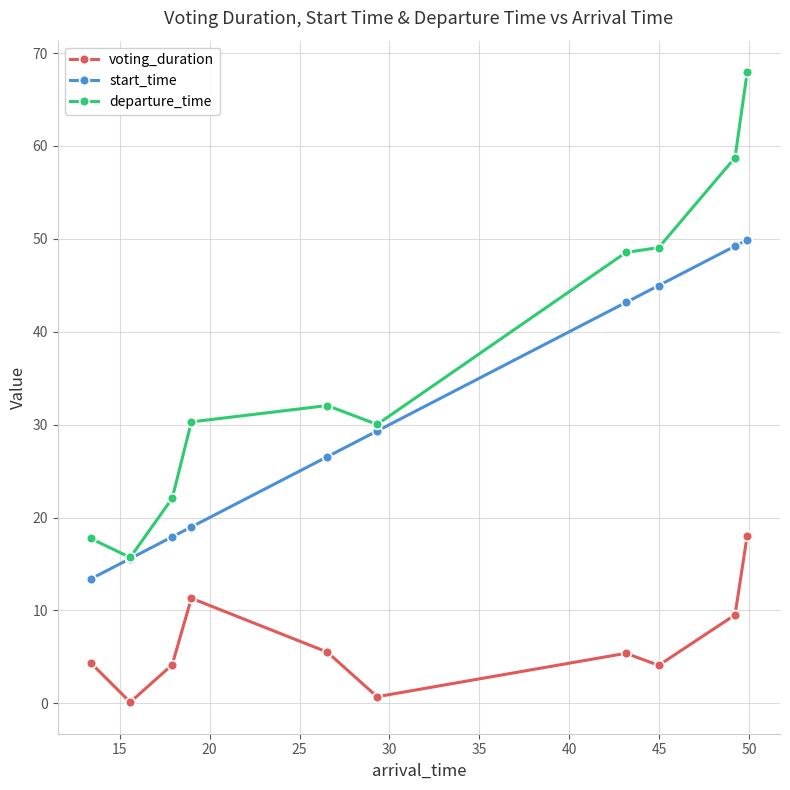

Is this an area chart (filled region under the line)?

No